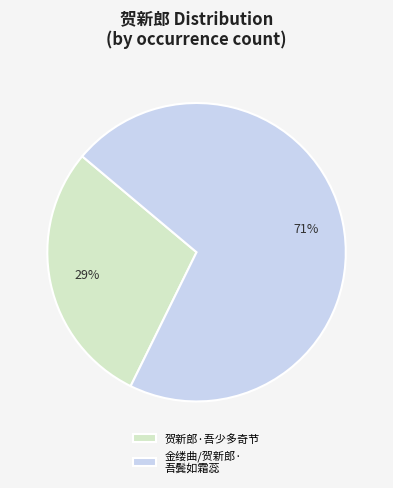

Combined, do 金缕曲/贺新郎· 吾鬓如霜蕊 and 贺新郎·吾少多奇节 account for over 50%?

Yes